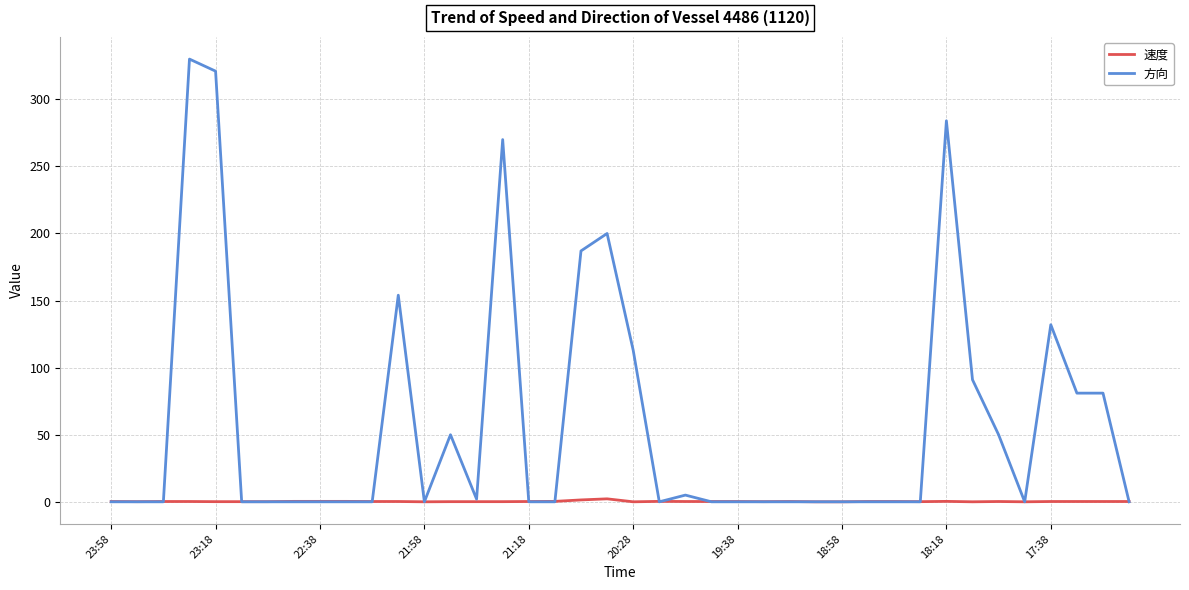

List the series in order of their peak value, lowest first.

速度, 方向